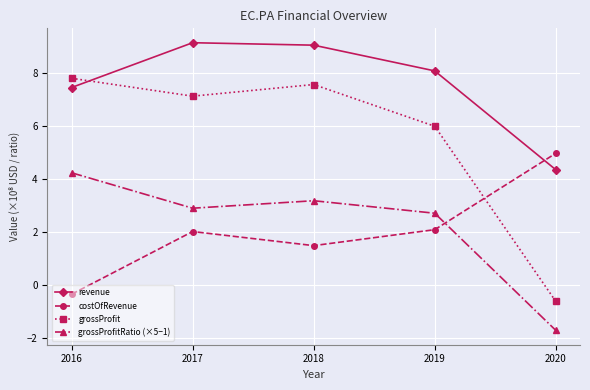

Between which two adjacent categories do costOfRevenue and revenue first intersect?

2019 and 2020